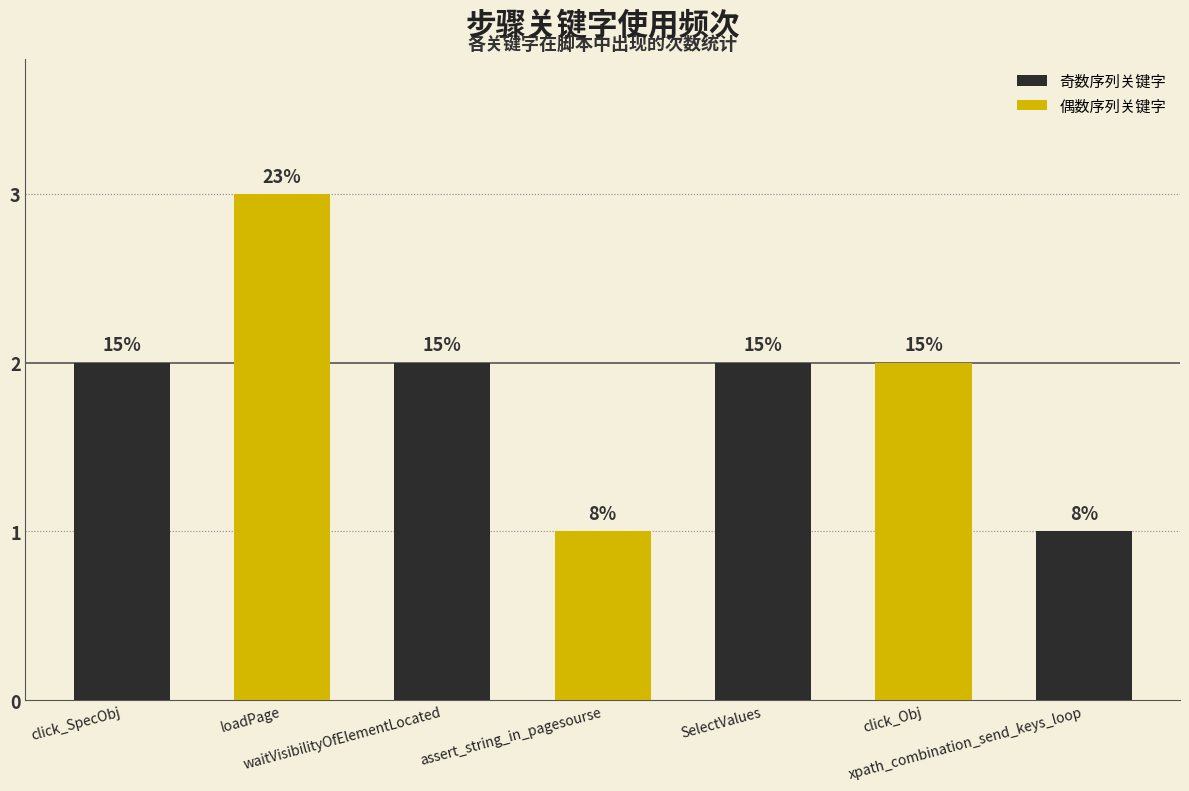

What is the sum of all values?

13